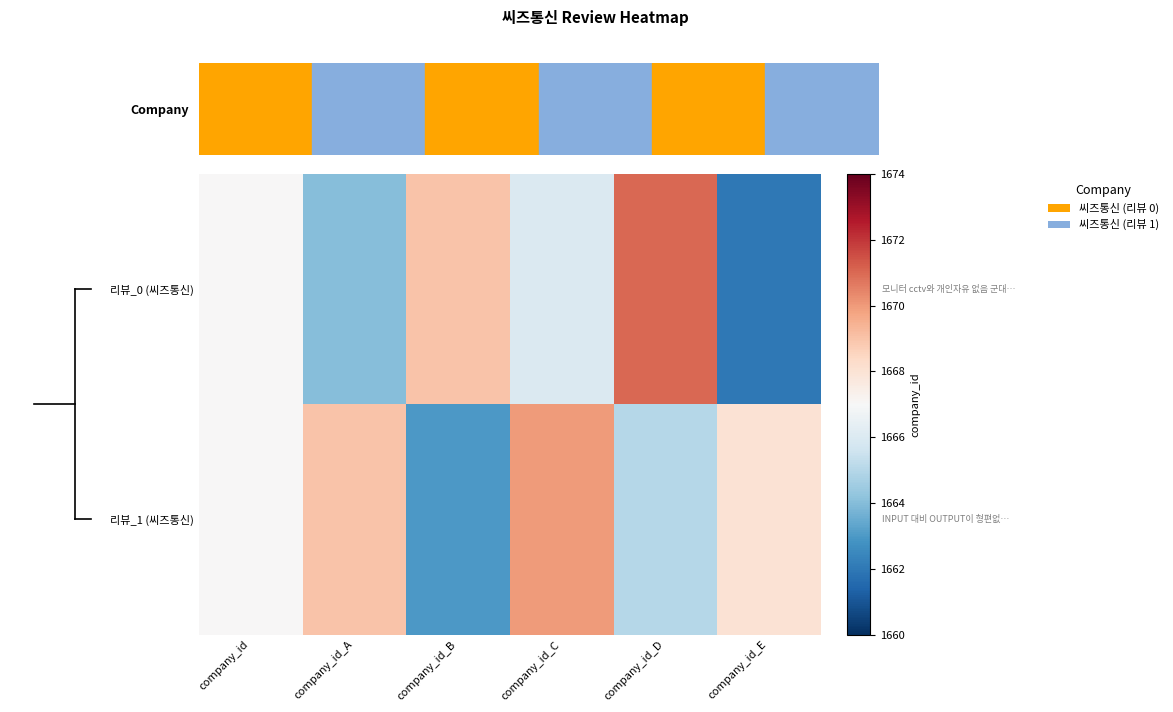

Reading left to right, extract all data points from this chart.

리뷰_0 (씨즈통신): company_id=1667	company_id_A=1664	company_id_B=1669	company_id_C=1666	company_id_D=1671	company_id_E=1662
리뷰_1 (씨즈통신): company_id=1667	company_id_A=1669	company_id_B=1663	company_id_C=1670	company_id_D=1665	company_id_E=1668